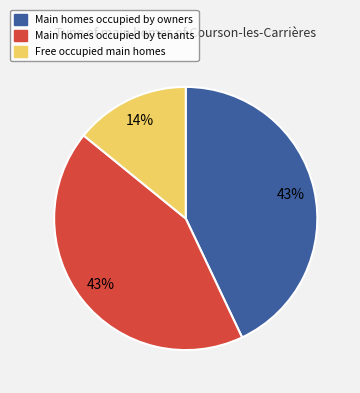

Is there any slice that represents more than half of the pie?

No